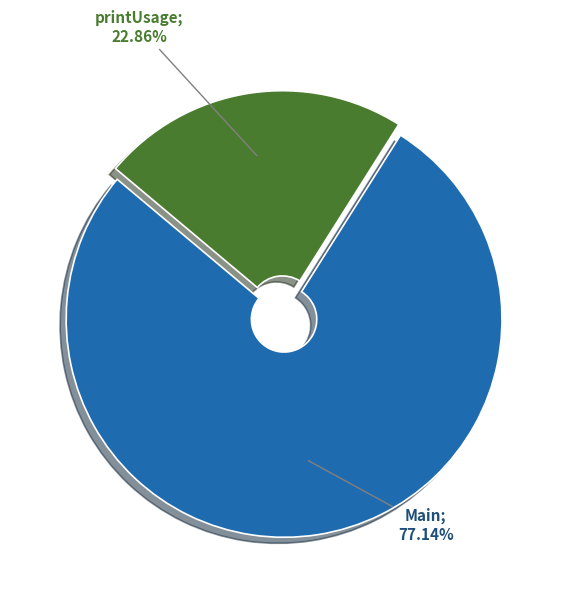

Does any single category account for the majority?

Yes